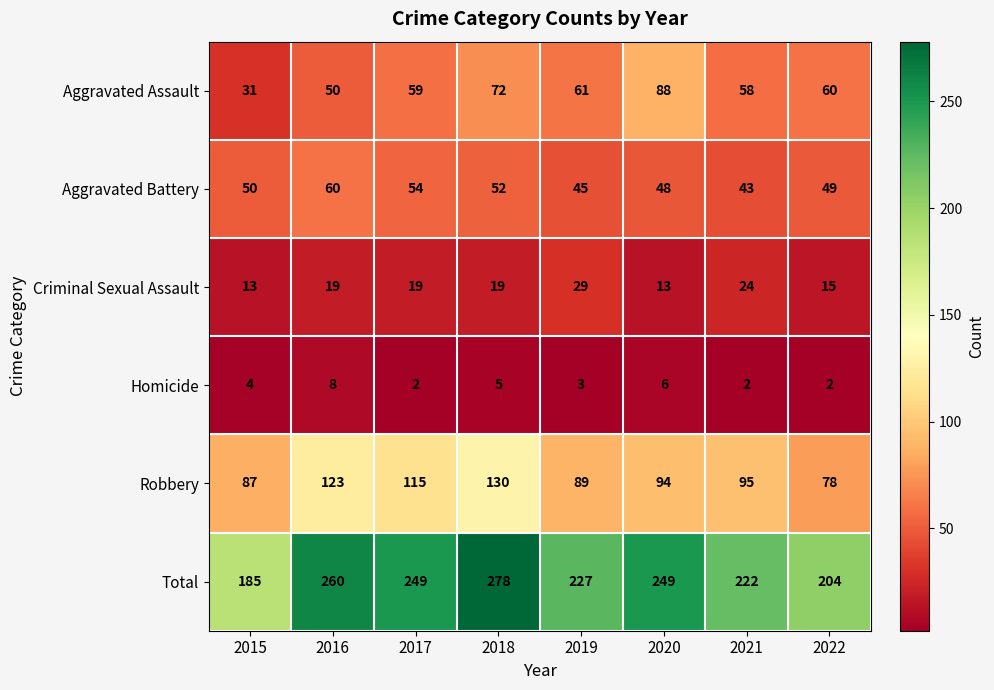

Rank the categories by Robbery value from lowest to highest.

2022, 2015, 2019, 2020, 2021, 2017, 2016, 2018